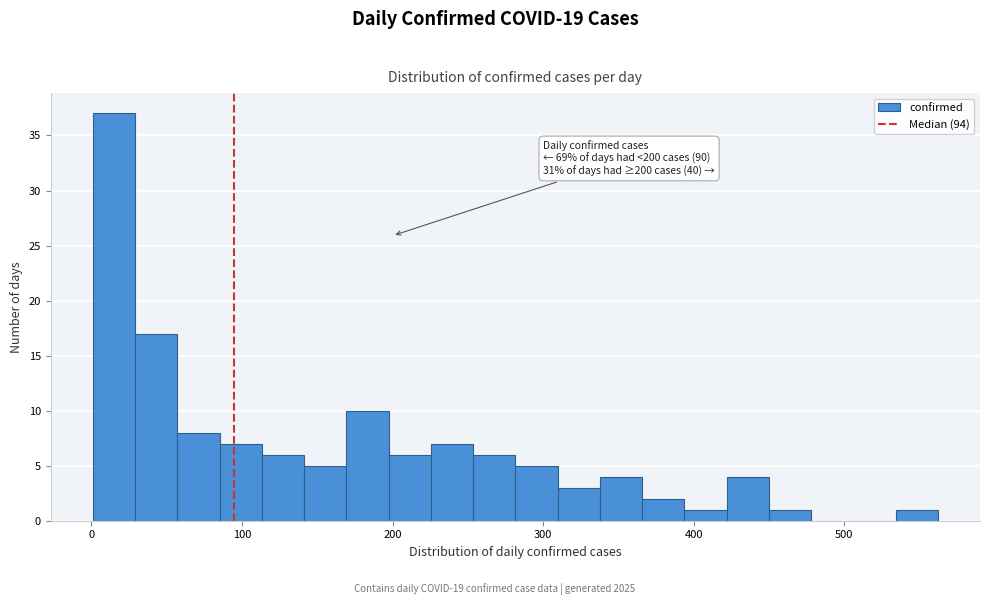

Around what value on the x-axis is the tallest bar? Give the approximate position of its centre, as read against the axis.

20